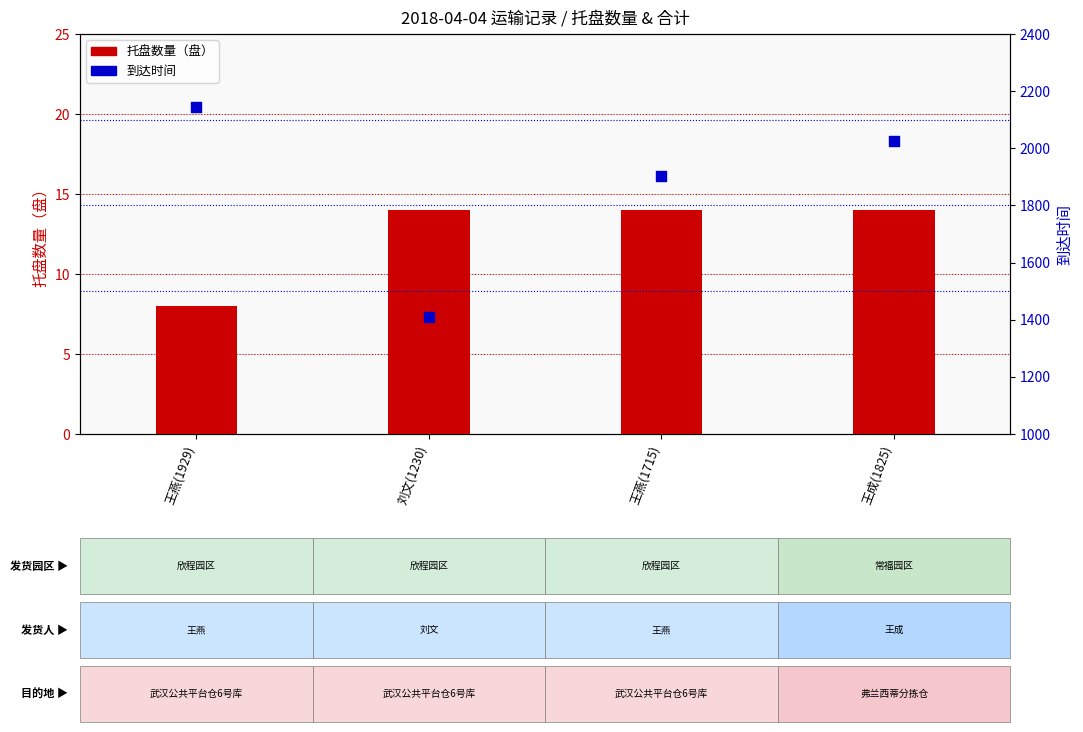

Which series has the largest total across all categories?

到达时间